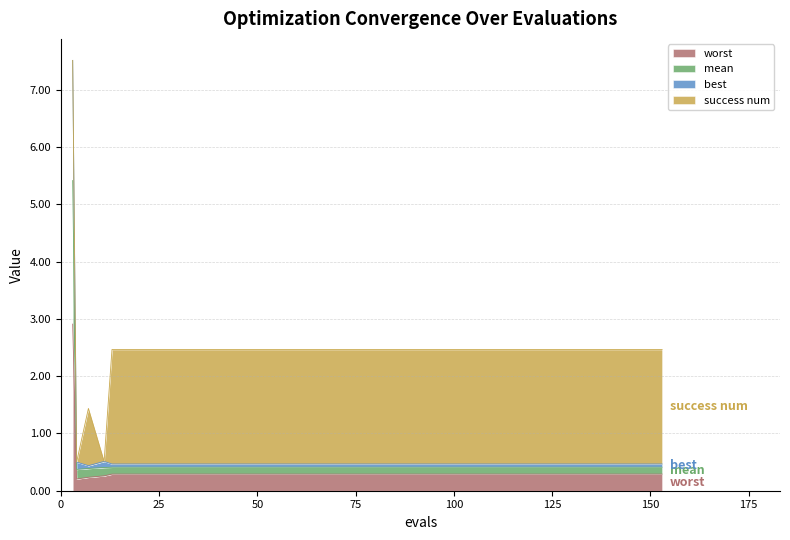

True or false: best and mean cross at least once.

False